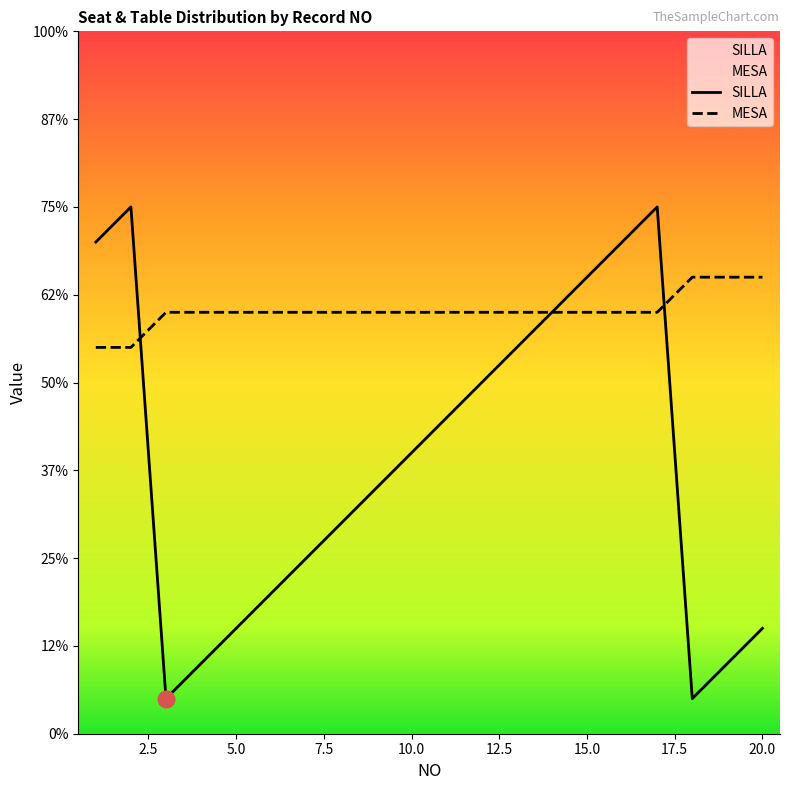

At how many categories does at least one series exceed 2?

20